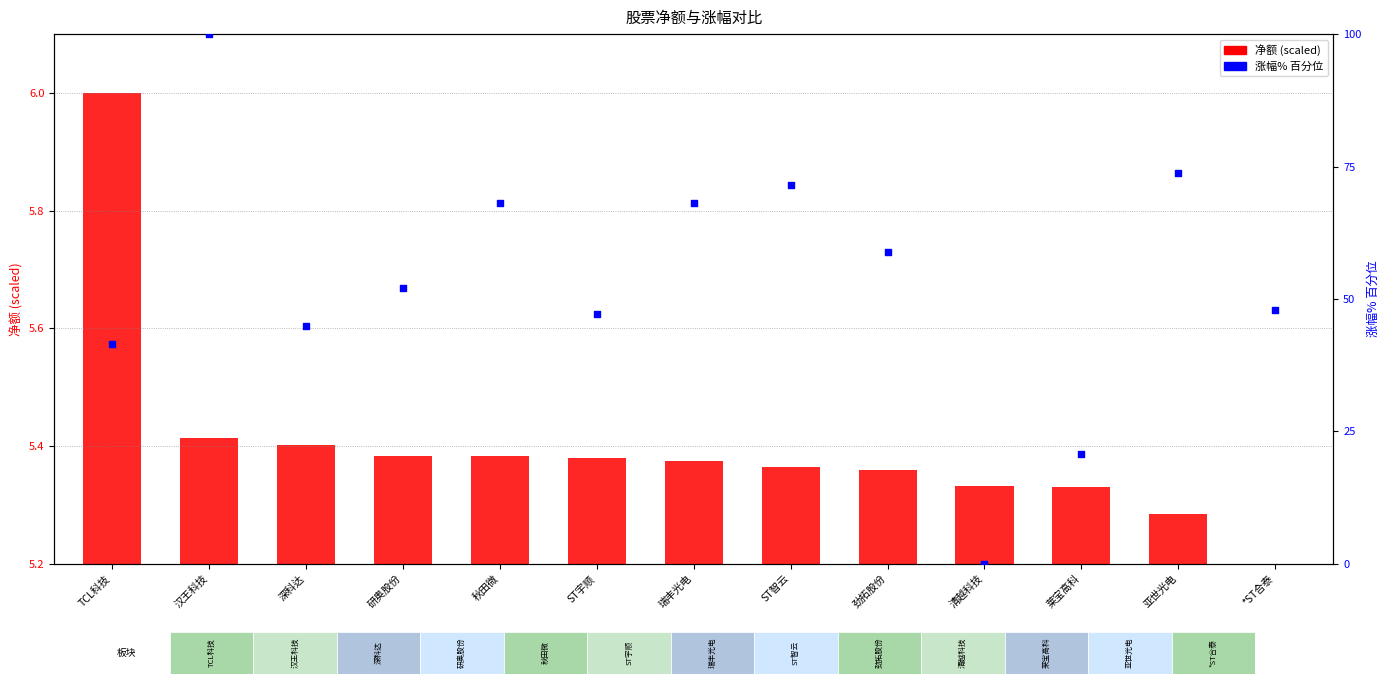

Which series has the largest total across all categories?

涨幅% (rank)